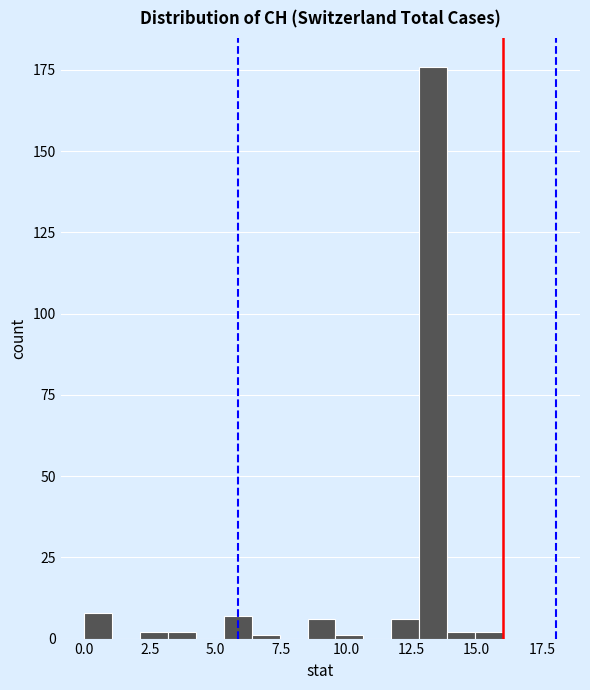

Around what value on the x-axis is the tallest bar? Give the approximate position of its centre, as read against the axis.

13.5